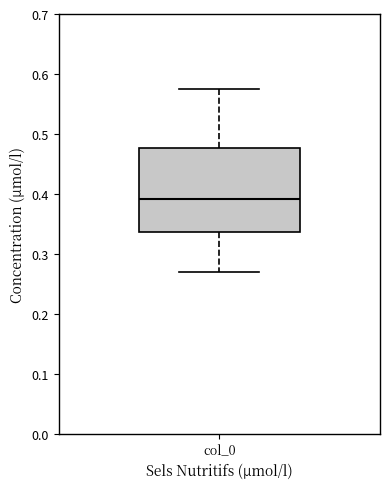

Where is the lower edge of the box for col_0 on the y-axis? The values are not printed on the chart, so give them approximately, as read against the axis.

0.34